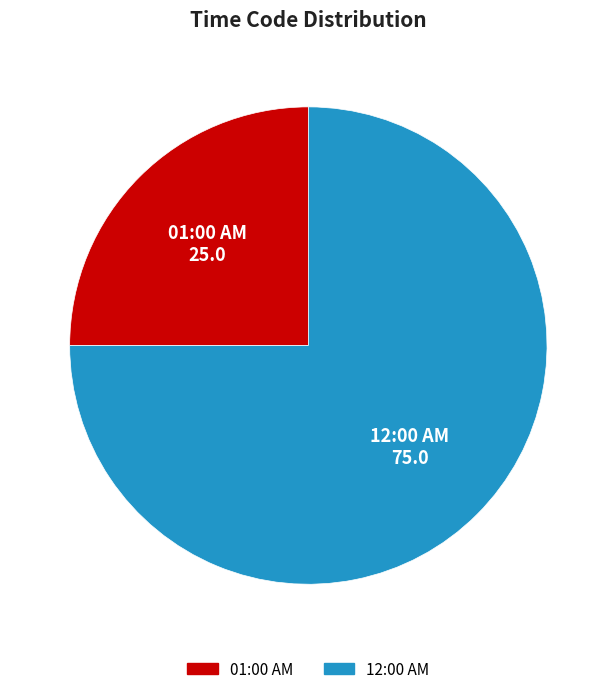

How many slices are in this pie chart?

2